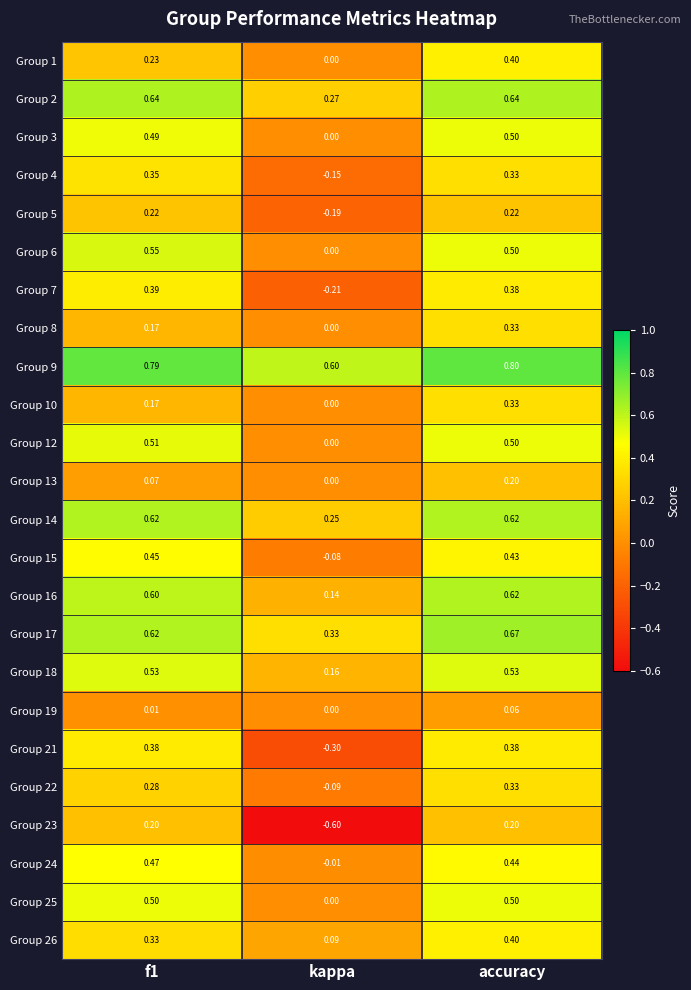

How many data points does each series have?

3